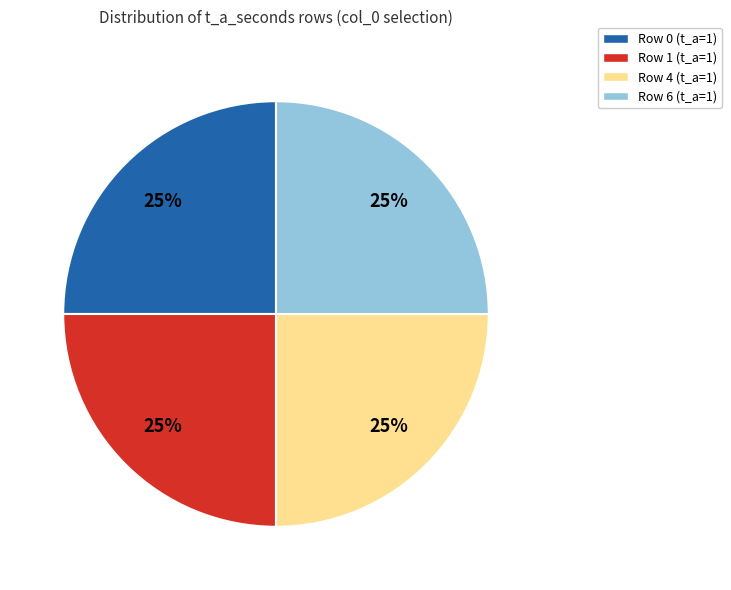

To the nearest percent, what is the difference between the largest and smallest slice percentages?

0%